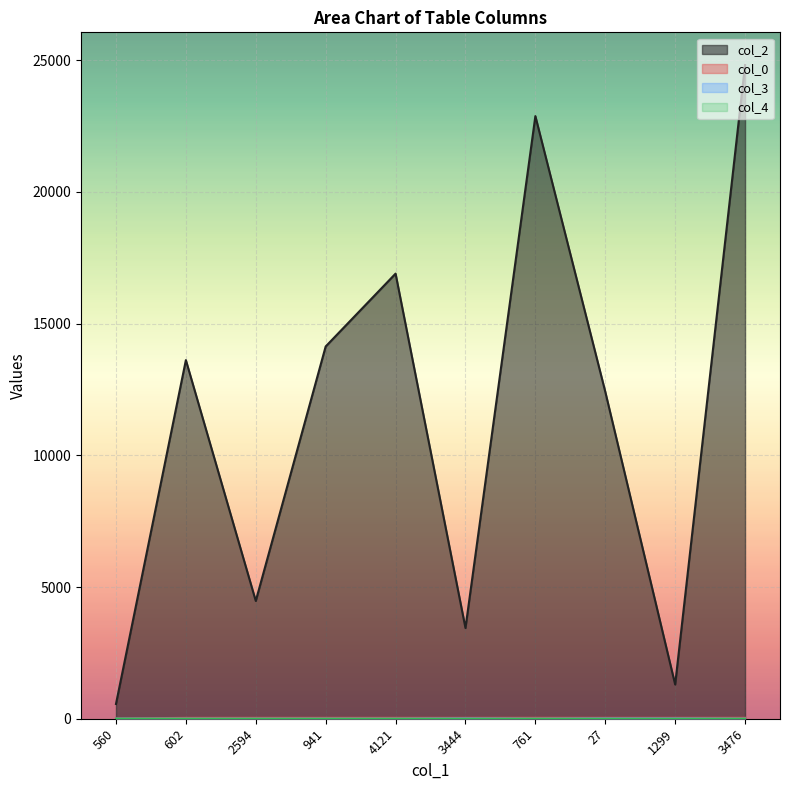

Reading left to right, list all the values displayed in this chart.

col_2: 560	13613	4471	14131	16896	3444	22875	12414	1299	24814
col_0: 11	32	33	33	33	33	34	34	34	34
col_3: 0	0	0	0	0	7	0	7	7	0
col_4: 1	0	0	0	0	0	0	0	0	0